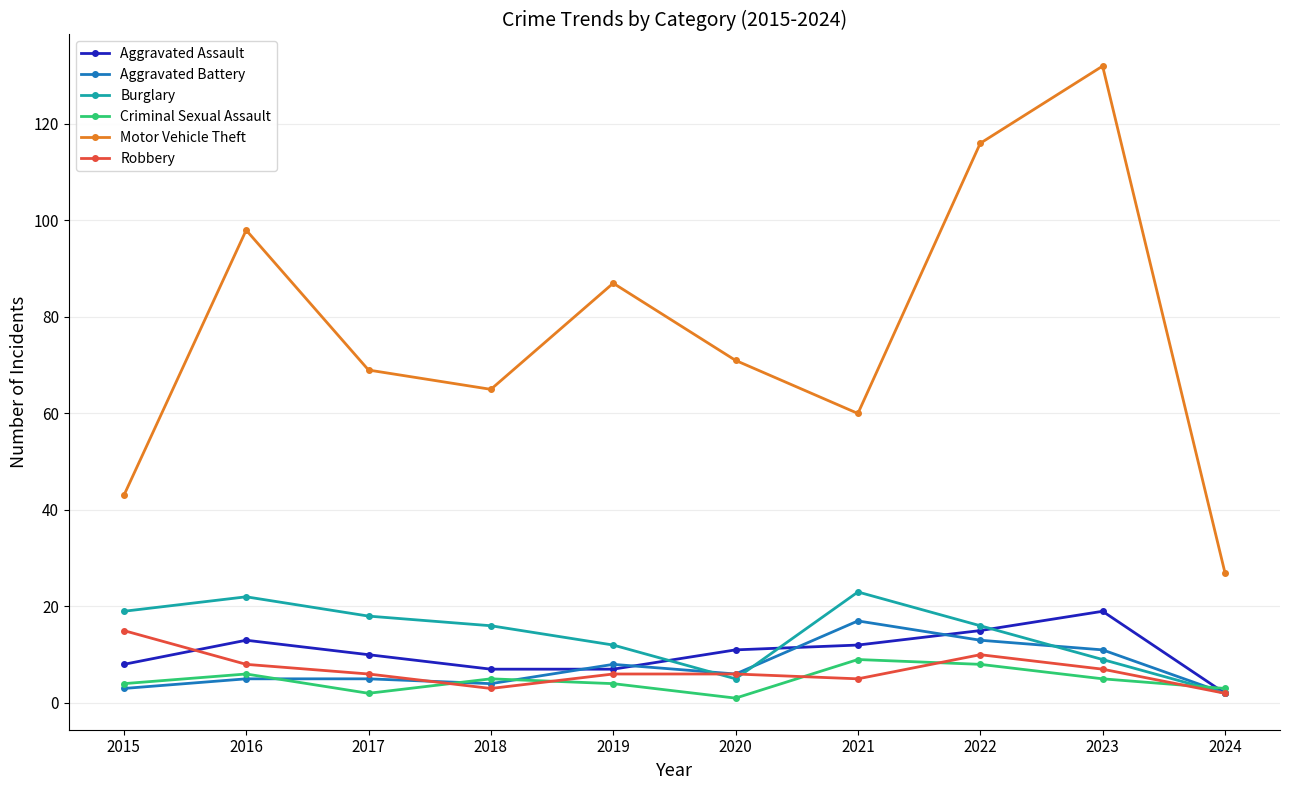

Is it true that Aggravated Battery equals 6 at 2020?

True